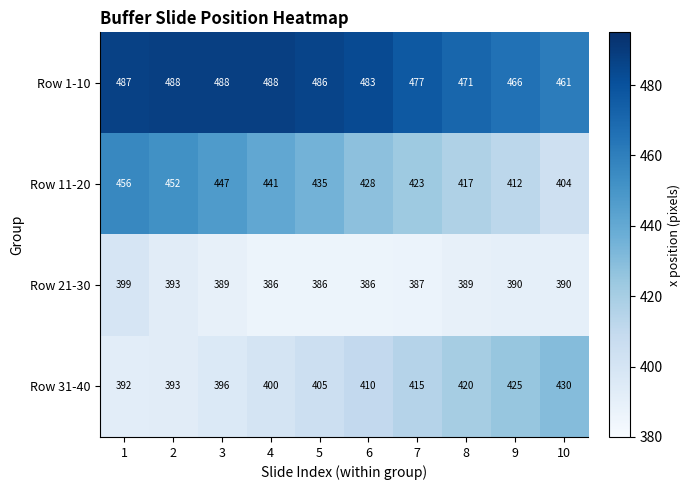

Is it true that Row 11-20 equals 694 at 8?

False